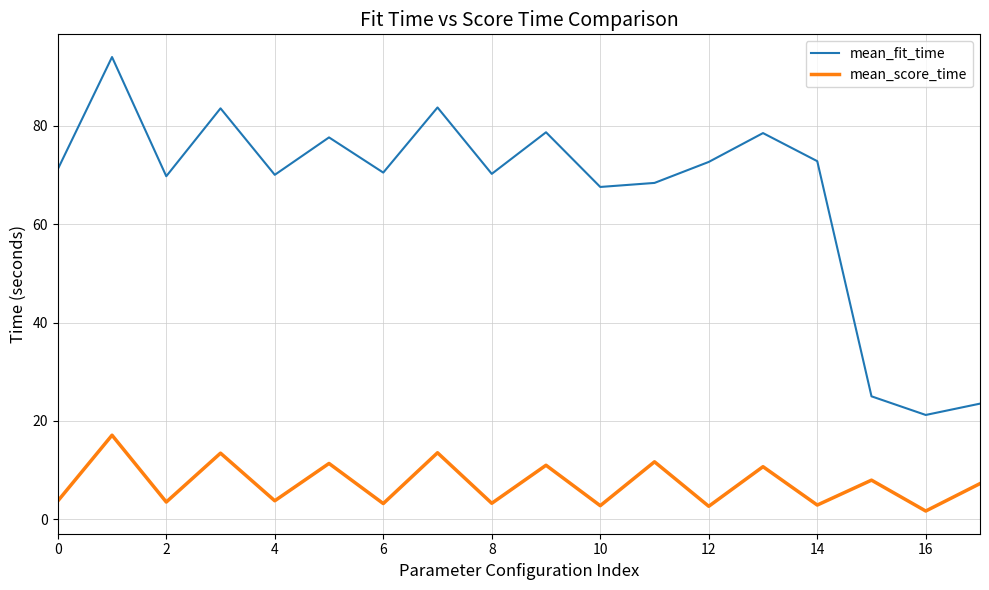

What is the difference between the maximum and minimum values in the mean_fit_time series?

72.8